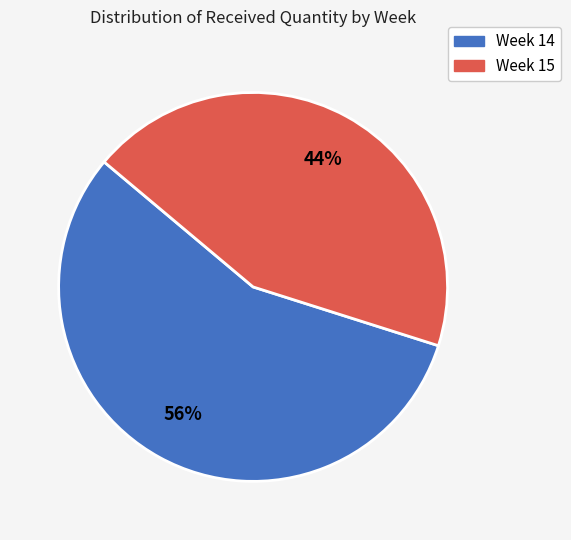

To the nearest percent, what is the average slice percentage?

50%